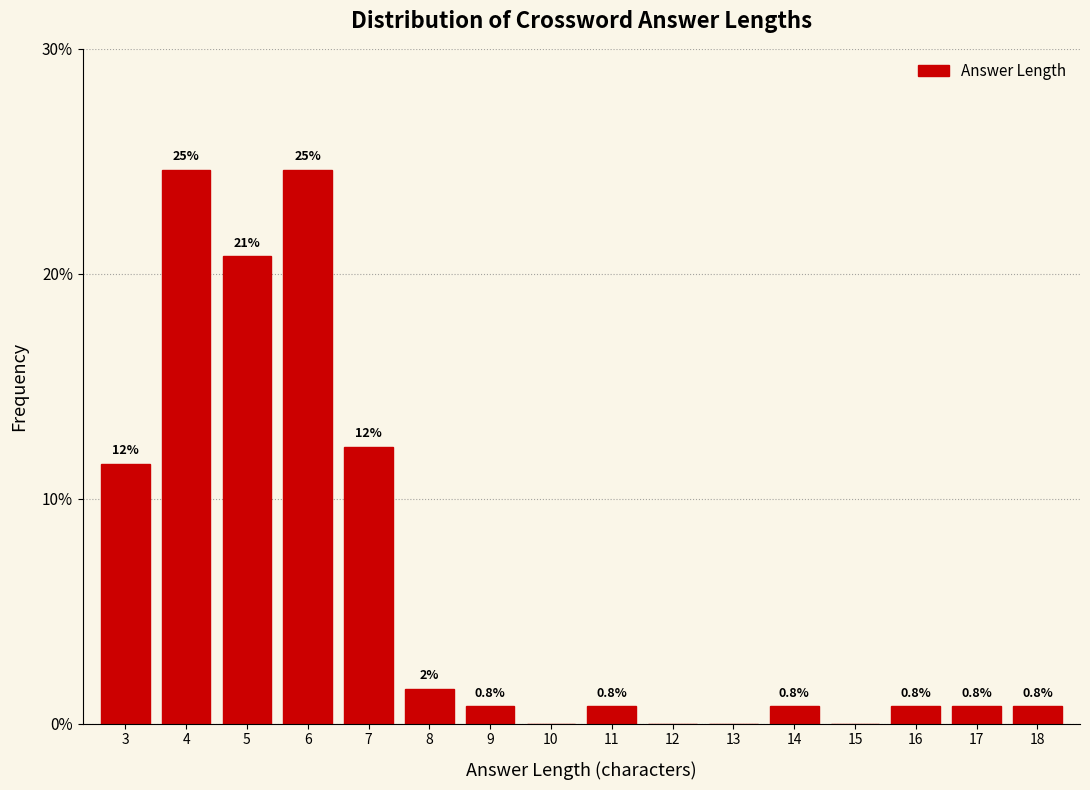

At which label is the value closest to 12?

7